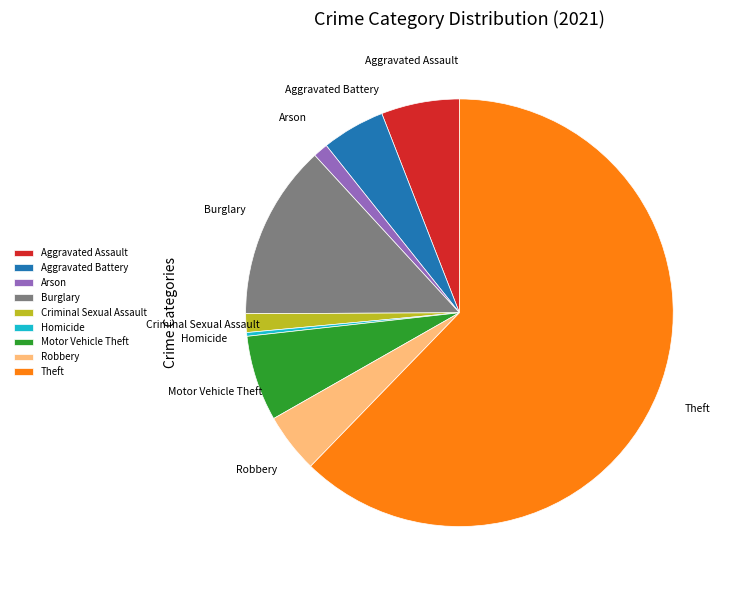

Combined, do Arson and Homicide account for over 50%?

No